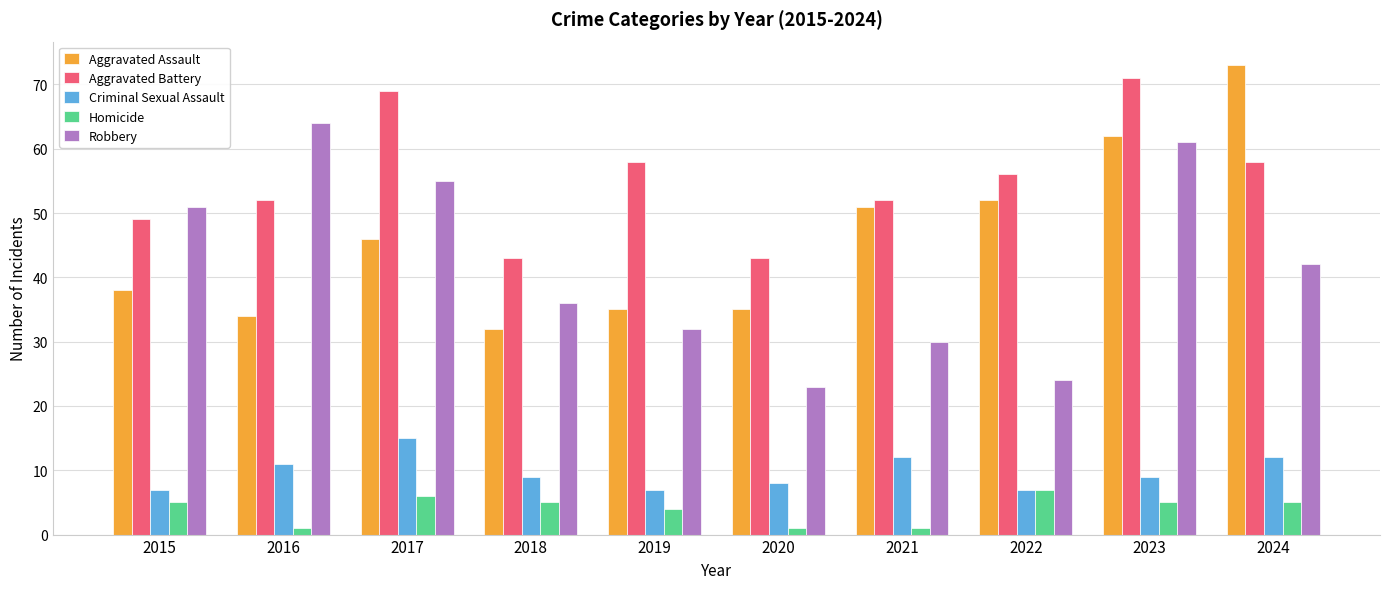

At which category does the chart reach its peak across all series?

2024